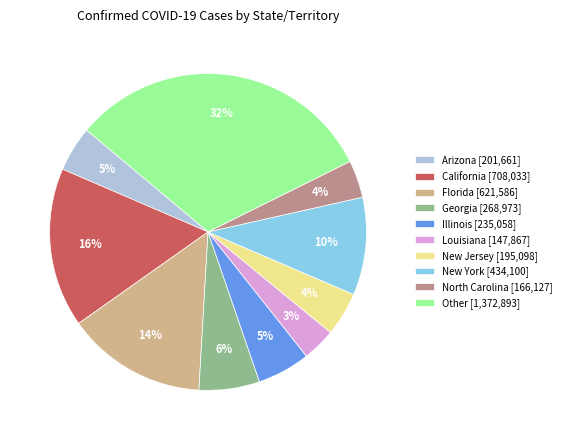

Does Louisiana [147,867] represent more than half of the total?

No